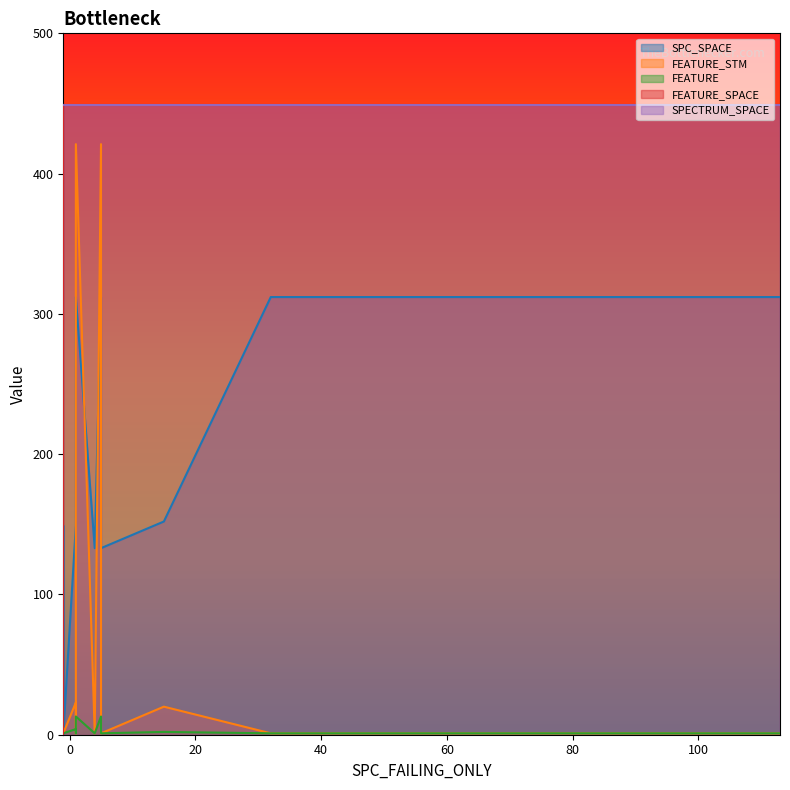

Reading left to right, transcribe all the data shown in this chart.

SPC_SPACE: 0=0	1=149	2=312	3=0	4=0	5=133	6=152	7=312	8=133	9=312	10=149	11=0	12=0	13=152	14=312	15=0	16=0	17=0	18=0	19=0
FEATURE_STM: 0=1	1=23	2=421	3=1	4=1	5=1	6=20	7=1	8=1	9=421	10=1	11=1	12=1	13=1	14=1	15=1	16=1	17=1	18=1	19=1
FEATURE: 0=1	1=4	2=13	3=1	4=1	5=1	6=2	7=1	8=1	9=13	10=1	11=1	12=1	13=1	14=1	15=1	16=1	17=1	18=1	19=1
FEATURE_SPACE: 0=449	1=449	2=449	3=449	4=0	5=449	6=449	7=449	8=449	9=449	10=449	11=449	12=449	13=449	14=449	15=449	16=449	17=449	18=449	19=449
SPECTRUM_SPACE: 0=449	1=449	2=449	3=449	4=449	5=449	6=449	7=449	8=449	9=449	10=449	11=449	12=449	13=449	14=449	15=449	16=449	17=449	18=449	19=449